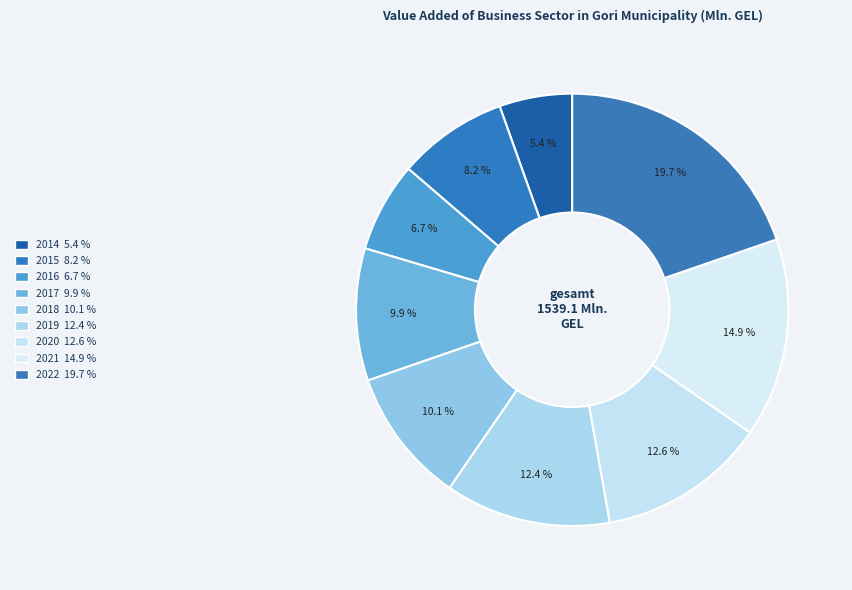

True or false: 2016 accounts for 17% of the total.

False